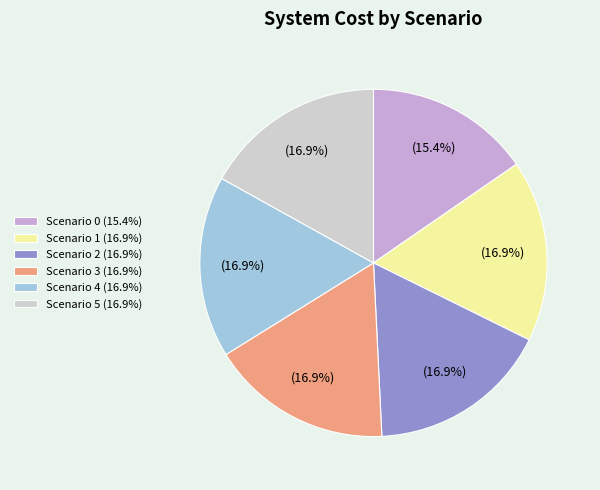

Which slice is the smallest?

Scenario 0 (15.4%)